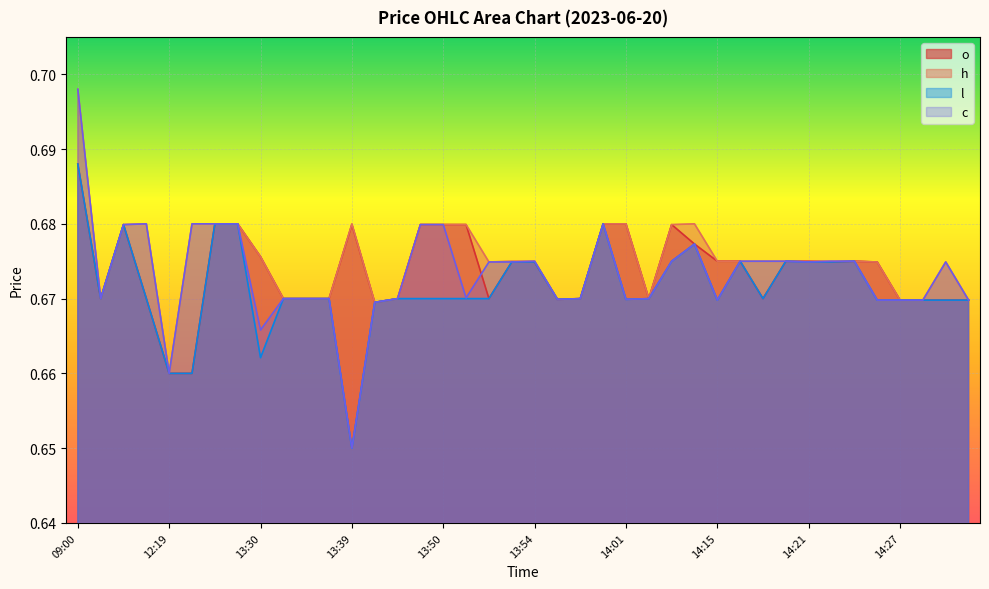

Reading right to left, what are all the values shown in this chart?

o: 14:34=0.7	14:30=0.7	14:29=0.7	14:27=0.7	14:24=0.7	14:23=0.7	14:22=0.7	14:21=0.7	14:20=0.7	14:19=0.7	14:18=0.7	14:15=0.7	14:14=0.7	14:09=0.7	14:08=0.7	14:01=0.7	14:00=0.7	13:56=0.7	13:55=0.7	13:54=0.7	13:53=0.7	13:52=0.7	13:51=0.7	13:50=0.7	13:49=0.7	13:48=0.7	13:46=0.7	13:39=0.7	13:36=0.7	13:35=0.7	13:33=0.7	13:30=0.7	13:19=0.7	13:04=0.7	13:01=0.7	12:19=0.7	12:00=0.7	11:07=0.7	11:00=0.7	09:00=0.7
h: 14:34=0.7	14:30=0.7	14:29=0.7	14:27=0.7	14:24=0.7	14:23=0.7	14:22=0.7	14:21=0.7	14:20=0.7	14:19=0.7	14:18=0.7	14:15=0.7	14:14=0.7	14:09=0.7	14:08=0.7	14:01=0.7	14:00=0.7	13:56=0.7	13:55=0.7	13:54=0.7	13:53=0.7	13:52=0.7	13:51=0.7	13:50=0.7	13:49=0.7	13:48=0.7	13:46=0.7	13:39=0.7	13:36=0.7	13:35=0.7	13:33=0.7	13:30=0.7	13:19=0.7	13:04=0.7	13:01=0.7	12:19=0.7	12:00=0.7	11:07=0.7	11:00=0.7	09:00=0.7
l: 14:34=0.7	14:30=0.7	14:29=0.7	14:27=0.7	14:24=0.7	14:23=0.7	14:22=0.7	14:21=0.7	14:20=0.7	14:19=0.7	14:18=0.7	14:15=0.7	14:14=0.7	14:09=0.7	14:08=0.7	14:01=0.7	14:00=0.7	13:56=0.7	13:55=0.7	13:54=0.7	13:53=0.7	13:52=0.7	13:51=0.7	13:50=0.7	13:49=0.7	13:48=0.7	13:46=0.7	13:39=0.7	13:36=0.7	13:35=0.7	13:33=0.7	13:30=0.7	13:19=0.7	13:04=0.7	13:01=0.7	12:19=0.7	12:00=0.7	11:07=0.7	11:00=0.7	09:00=0.7
c: 14:34=0.7	14:30=0.7	14:29=0.7	14:27=0.7	14:24=0.7	14:23=0.7	14:22=0.7	14:21=0.7	14:20=0.7	14:19=0.7	14:18=0.7	14:15=0.7	14:14=0.7	14:09=0.7	14:08=0.7	14:01=0.7	14:00=0.7	13:56=0.7	13:55=0.7	13:54=0.7	13:53=0.7	13:52=0.7	13:51=0.7	13:50=0.7	13:49=0.7	13:48=0.7	13:46=0.7	13:39=0.7	13:36=0.7	13:35=0.7	13:33=0.7	13:30=0.7	13:19=0.7	13:04=0.7	13:01=0.7	12:19=0.7	12:00=0.7	11:07=0.7	11:00=0.7	09:00=0.7